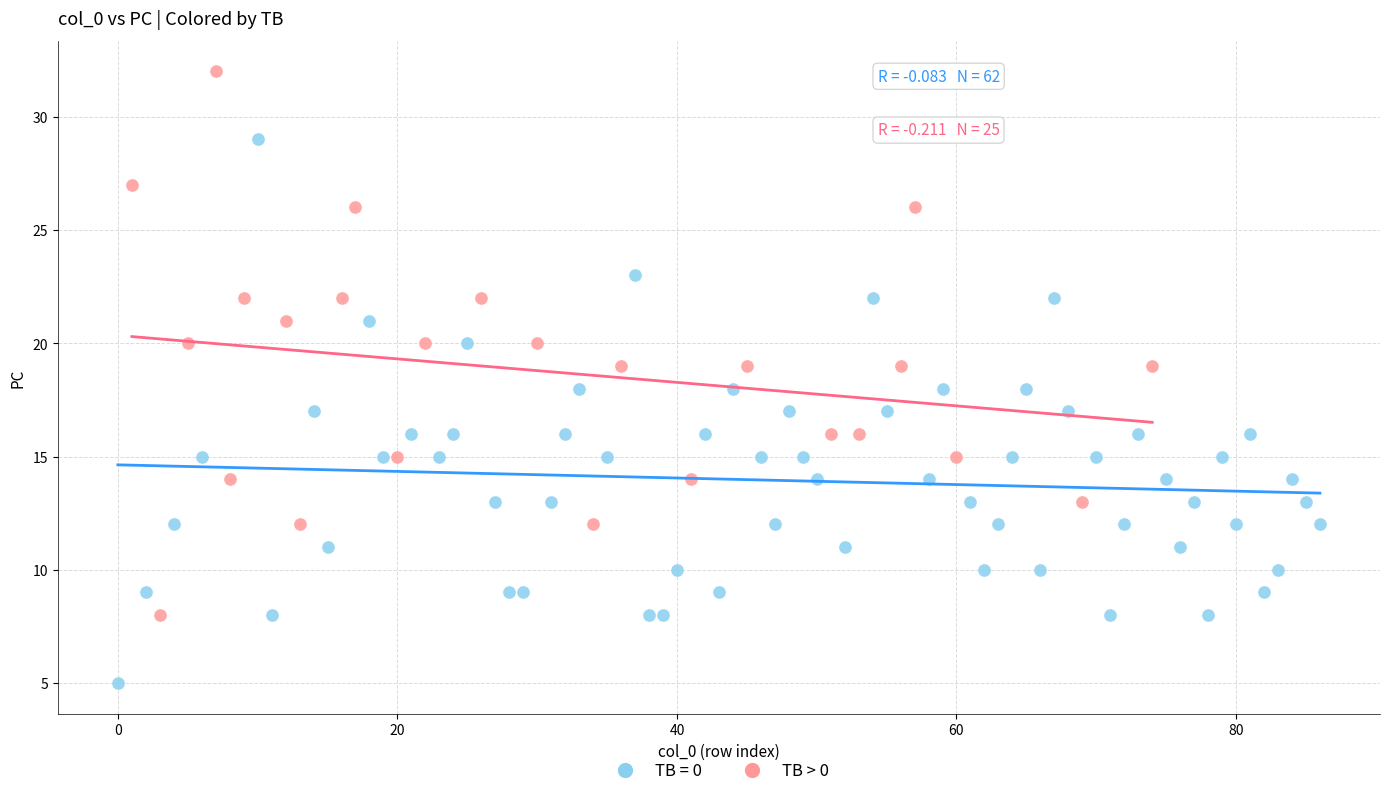

Which series reaches the maximum Y coordinate?

TB > 0